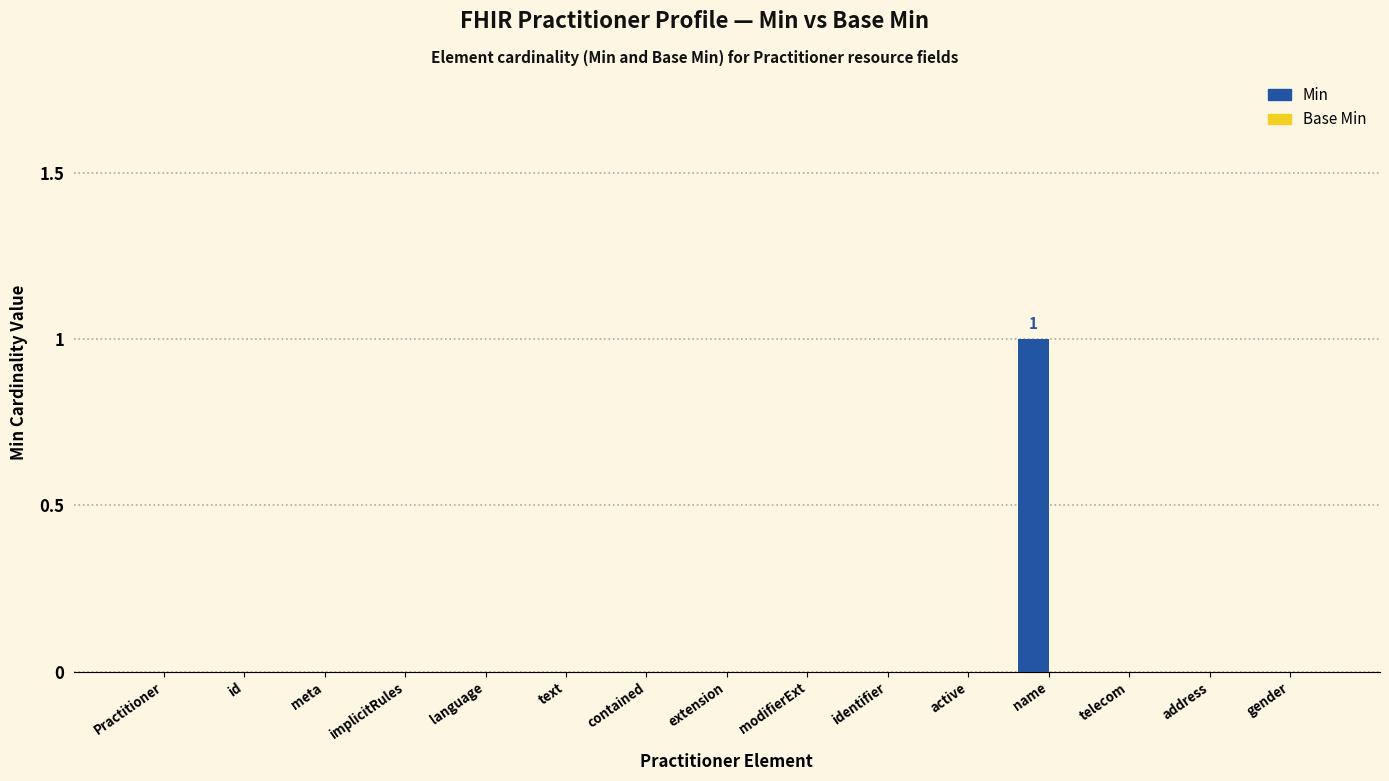

What is the change in value from implicitRules to name?

+1